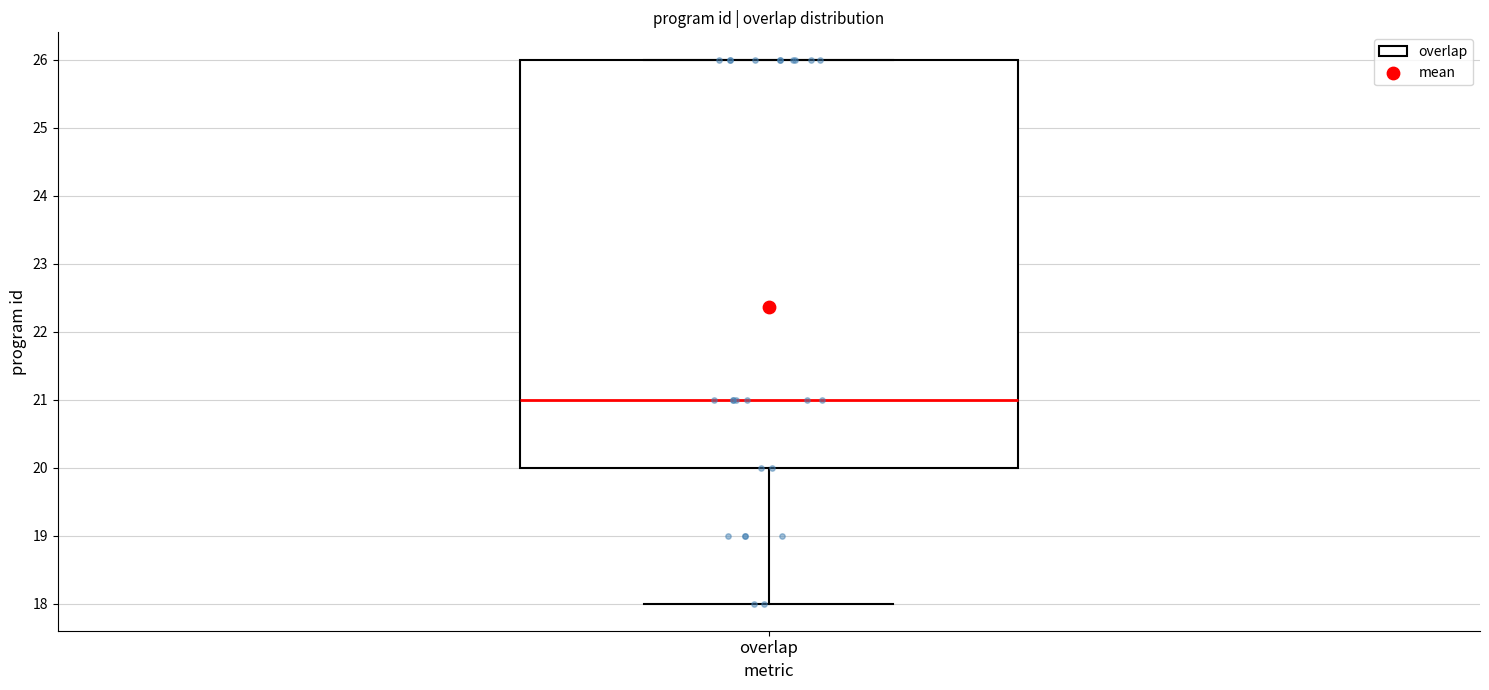

Read this box plot against the y-axis: the position of the median line, the range covered by the box, and the ends of both whiskers. The values are not printed on the chart, so give them approximately, as read against the axis.

median 21, box 20 to 26, whiskers 18 to 26